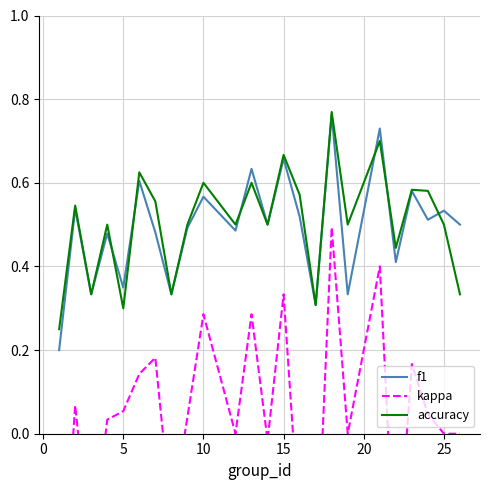

What is the minimum value for kappa?

-0.5